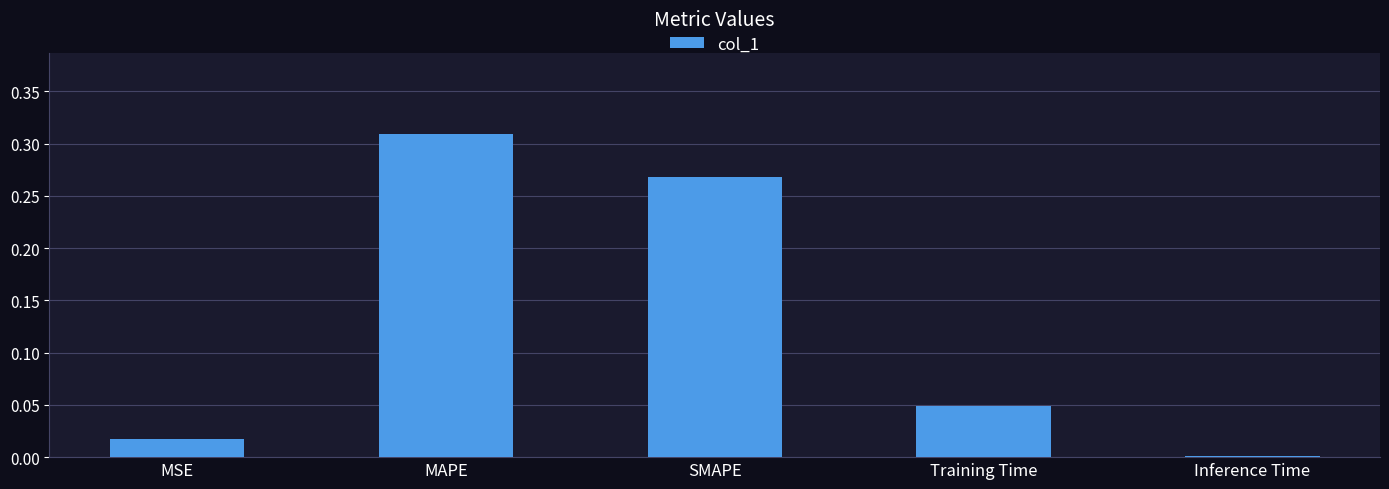

What is the sum of all values?

0.6